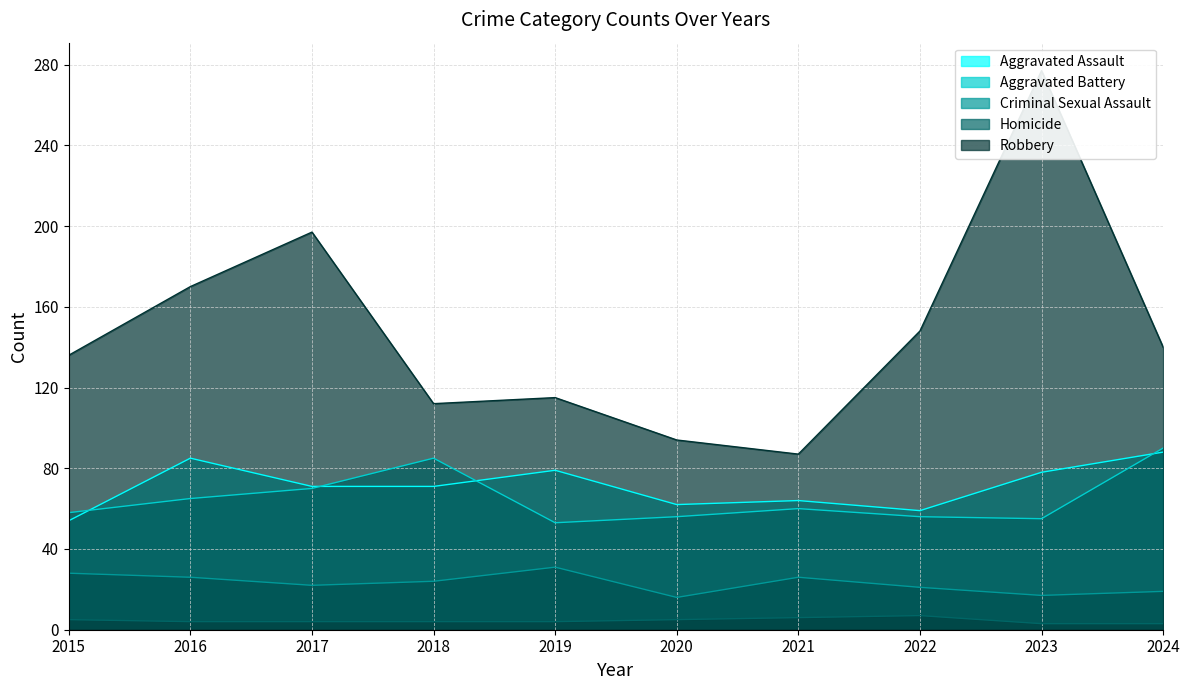

What are all the series names shown in the legend?

Aggravated Assault, Aggravated Battery, Criminal Sexual Assault, Homicide, Robbery